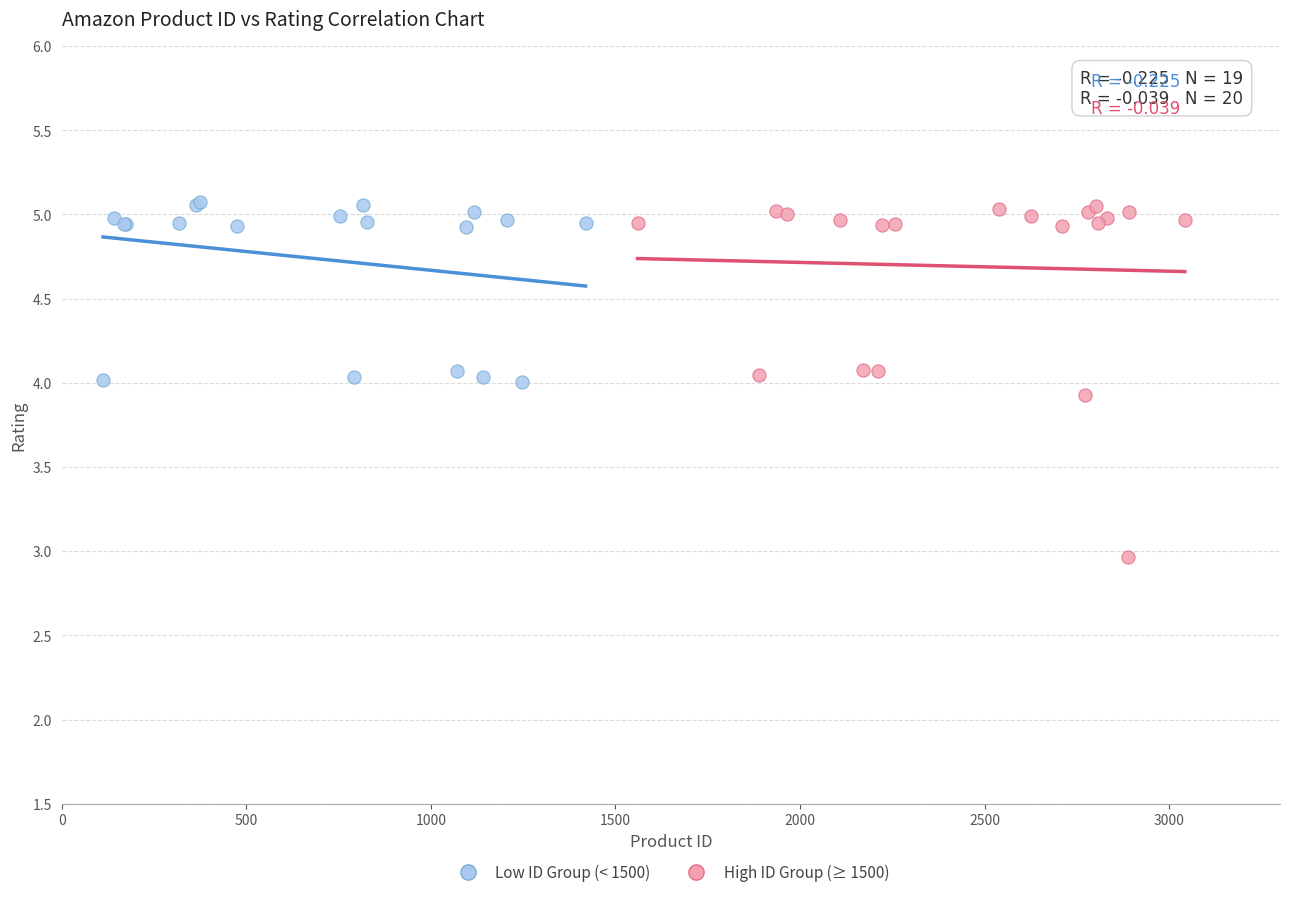

Which series contains the lowest Y value?

High ID Group (≥ 1500)